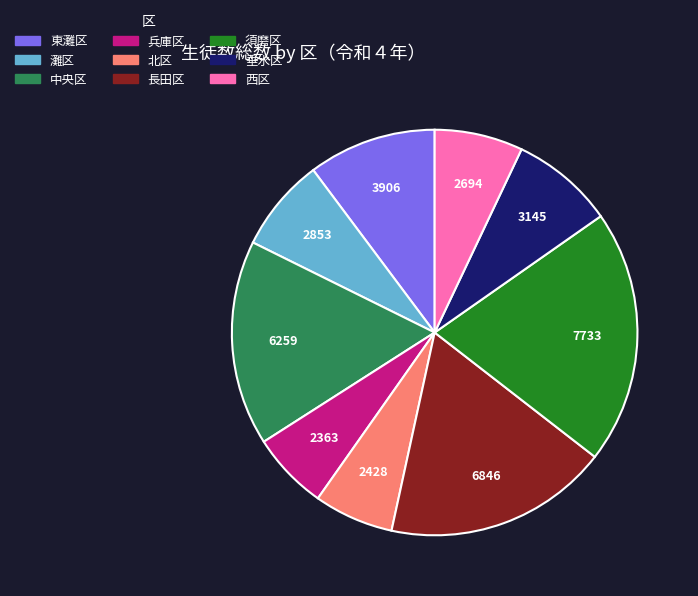

Approximately how many times larger is the value at 兵庫区 compared to 須磨区?

0.3